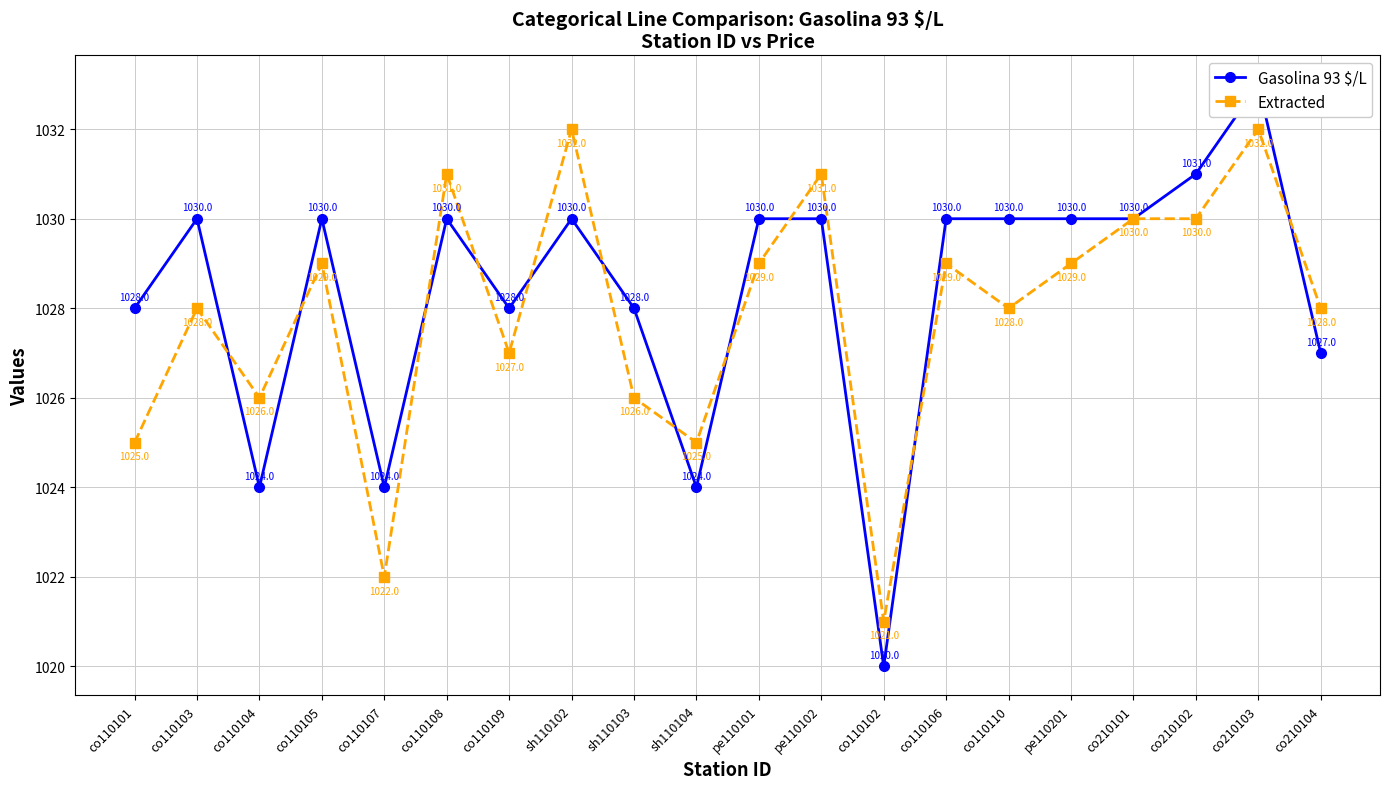

At which category does Extracted reach its first local valley?

co110104